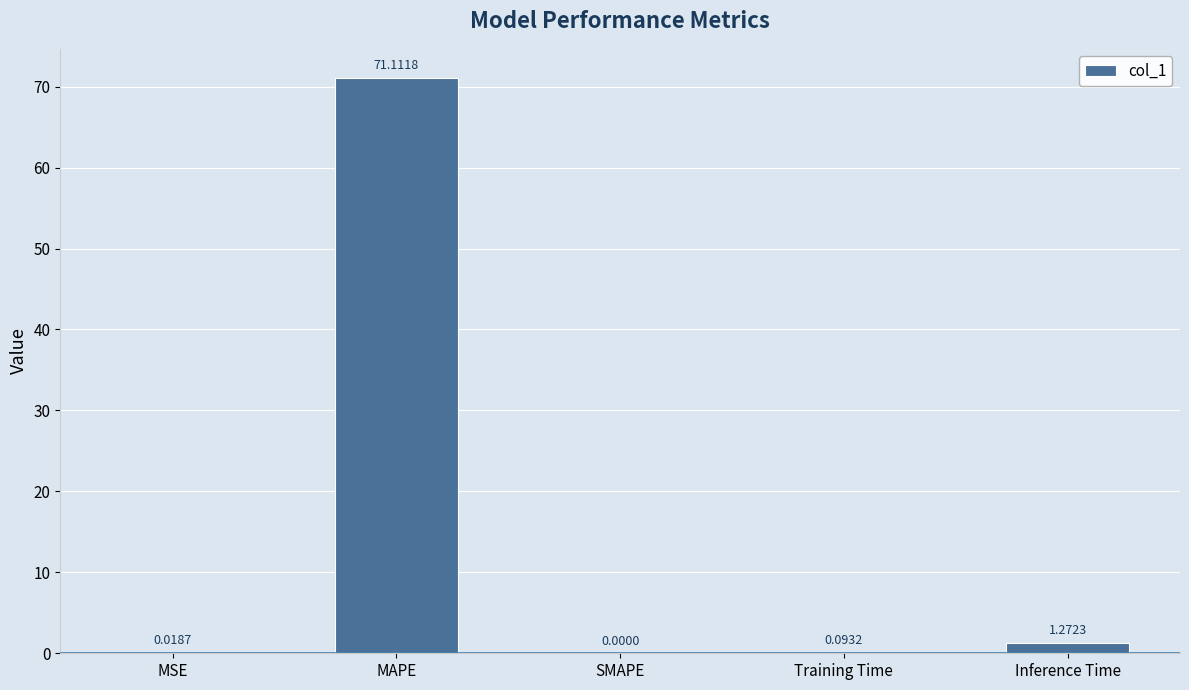

What is the sum of all values?

72.5